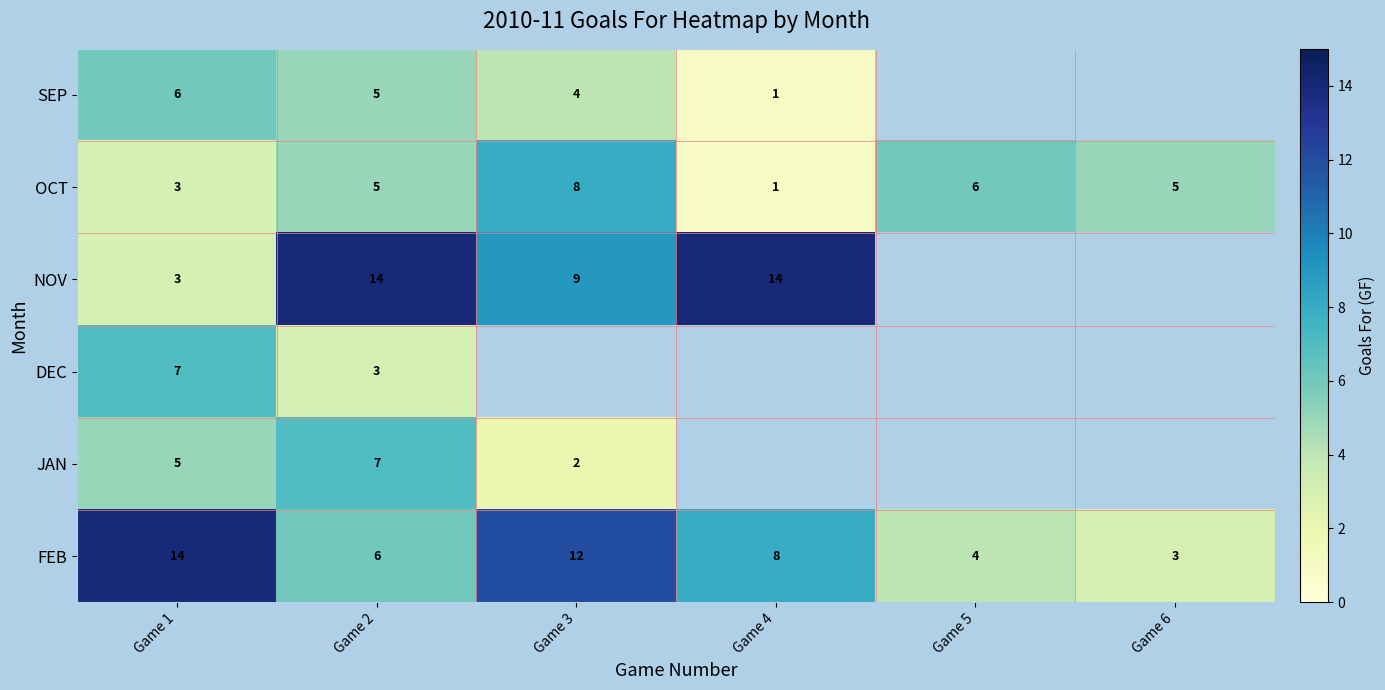

Where does the FEB series first go above 8?

Game 1